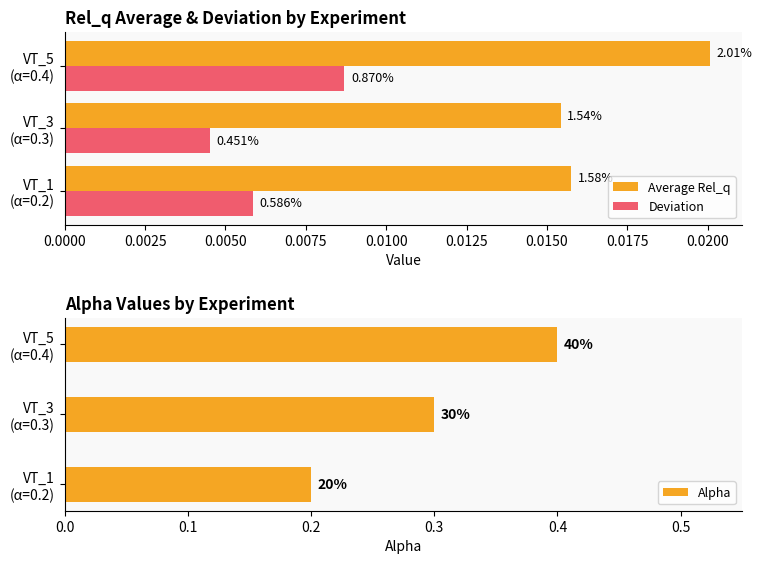

Read the Alpha value at VT_1 (α=0.2).

0.2